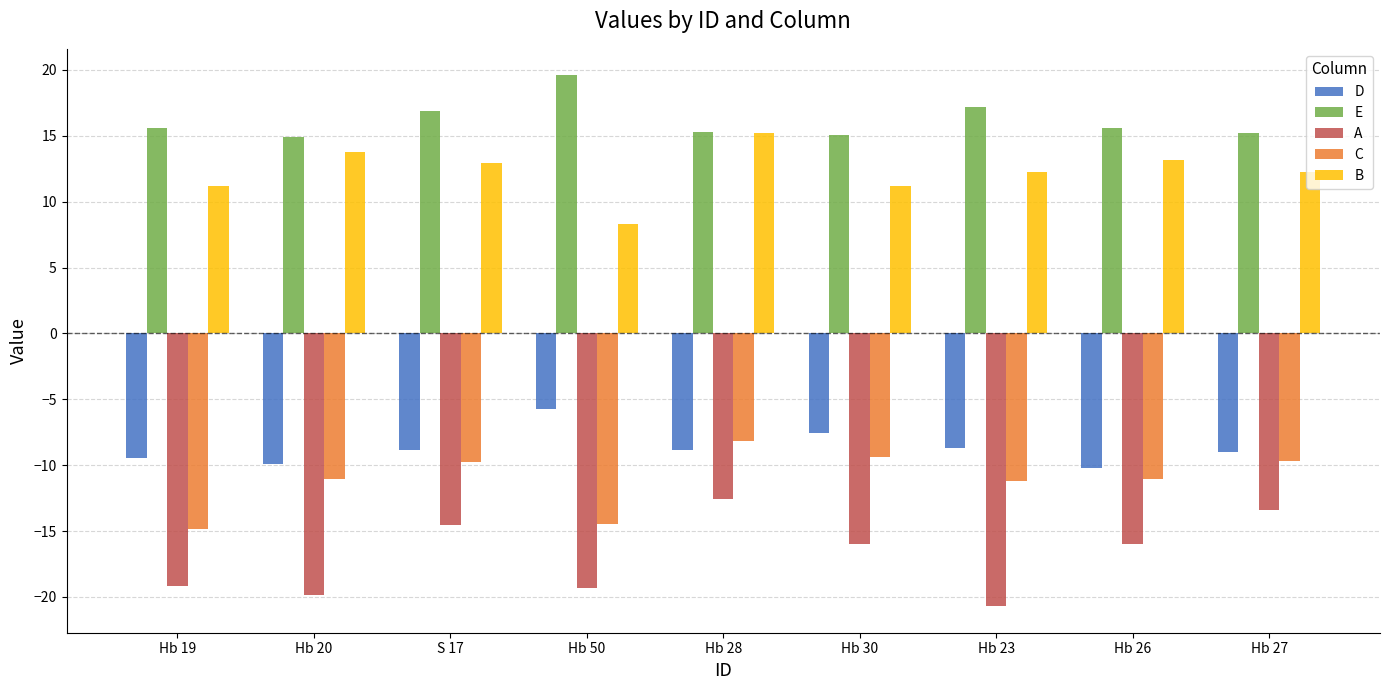

What is the average value of the A series?

-16.8